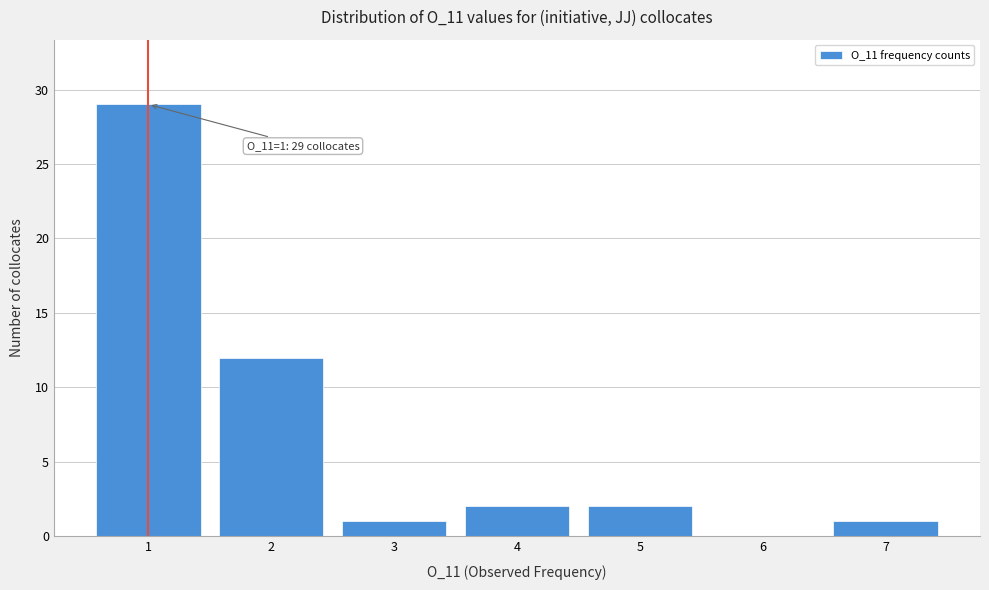

Reading left to right, list all the values displayed in this chart.

1=29	2=12	3=1	4=2	5=2	6=0	7=1